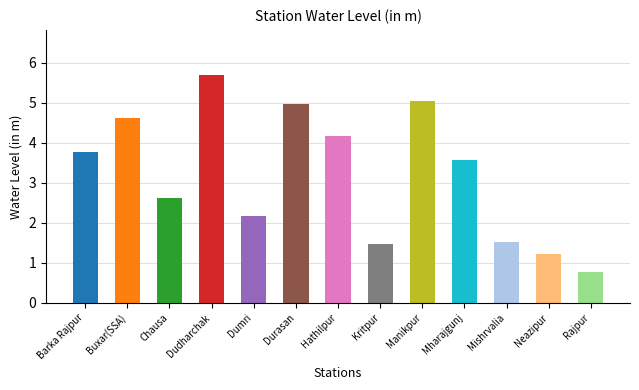

What is the sum of the values at Mharajgunj and Neazipur?

4.8